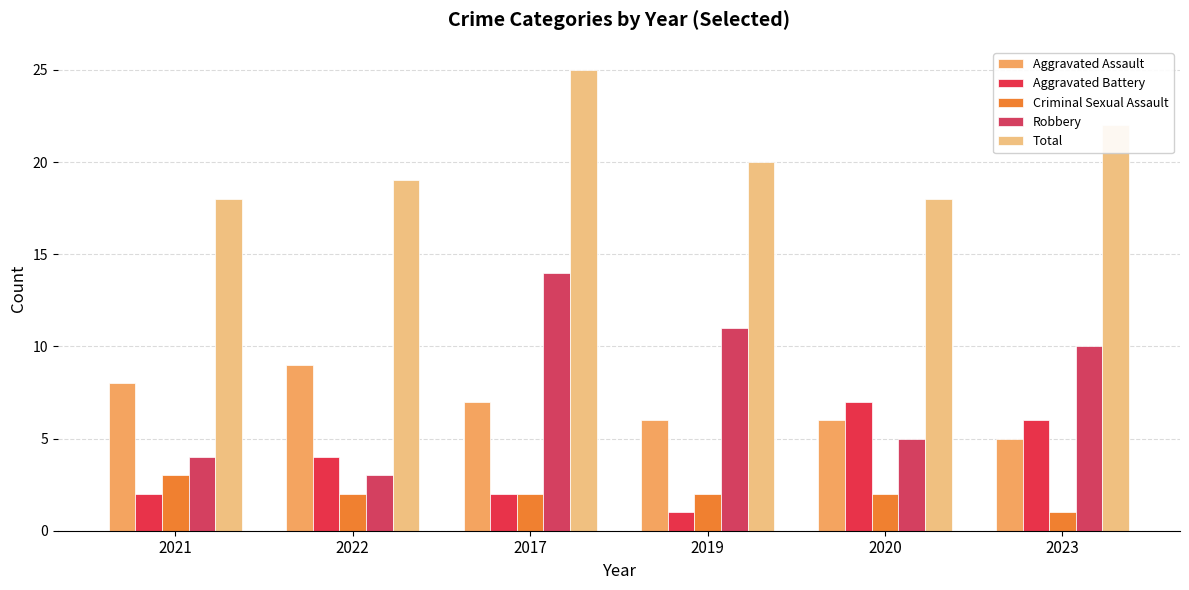

Is it true that Aggravated Battery equals 10 at 2023?

False